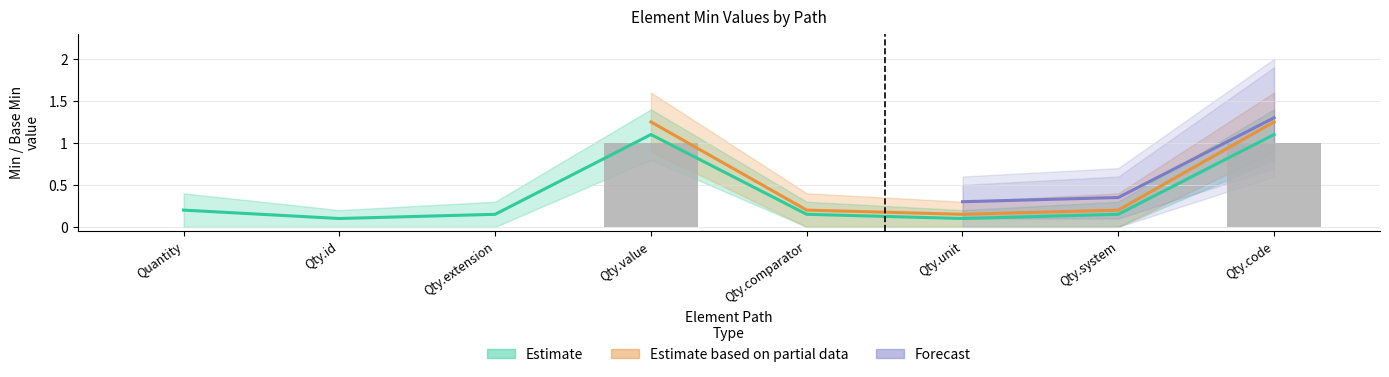

Which has a higher value, Qty.code or Qty.comparator?

Qty.code